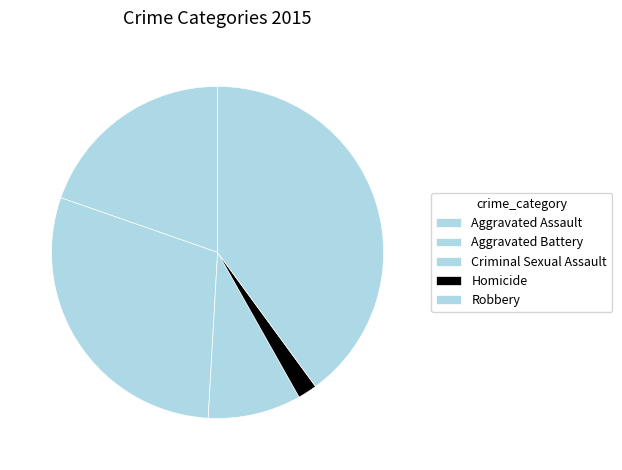

How many slices are in this pie chart?

5